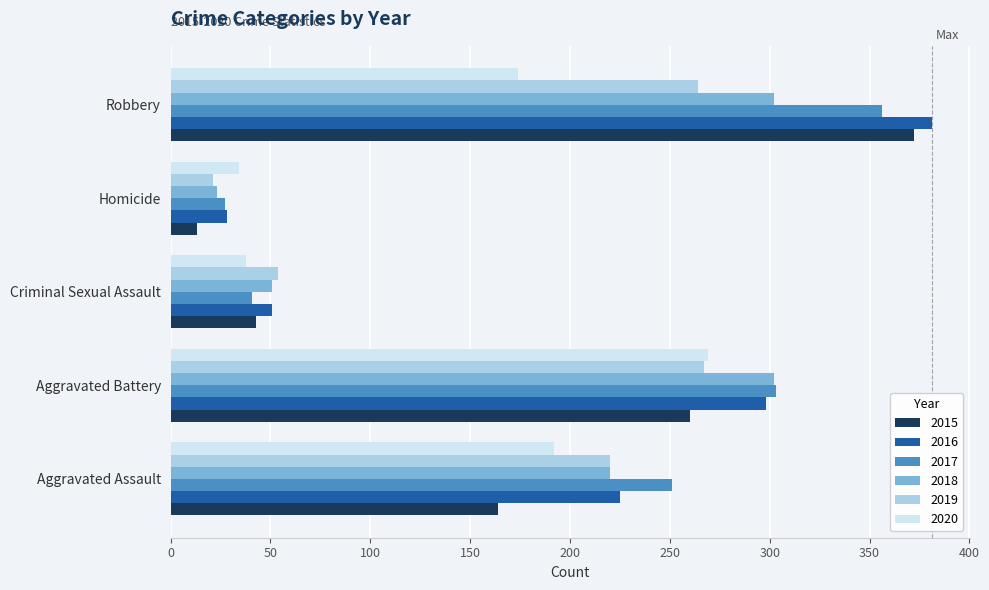

What is the average value of the 2020 series?

141